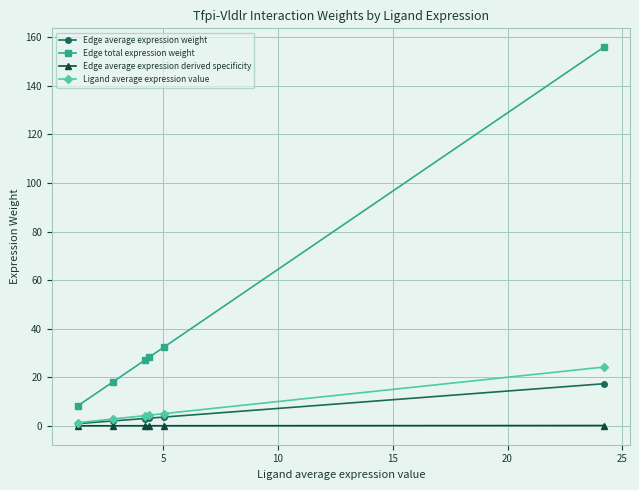

True or false: Edge average expression derived specificity has more than 2 points higher than both neighbors.

False